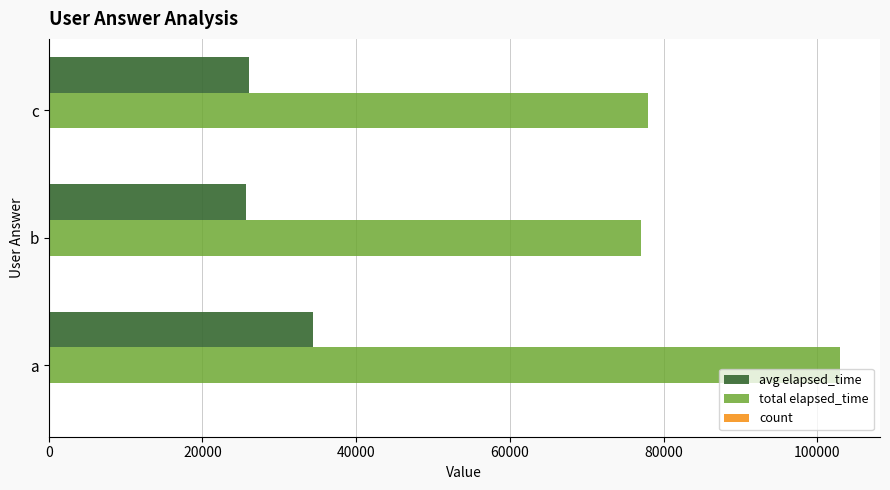

At which category is the sum across all series the highest?

a